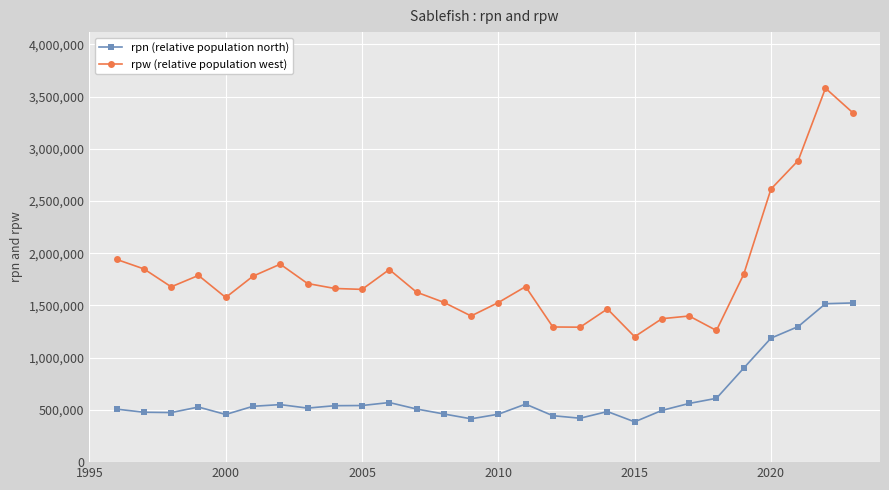

Which series has the largest range (max minus min)?

rpw (relative population west)